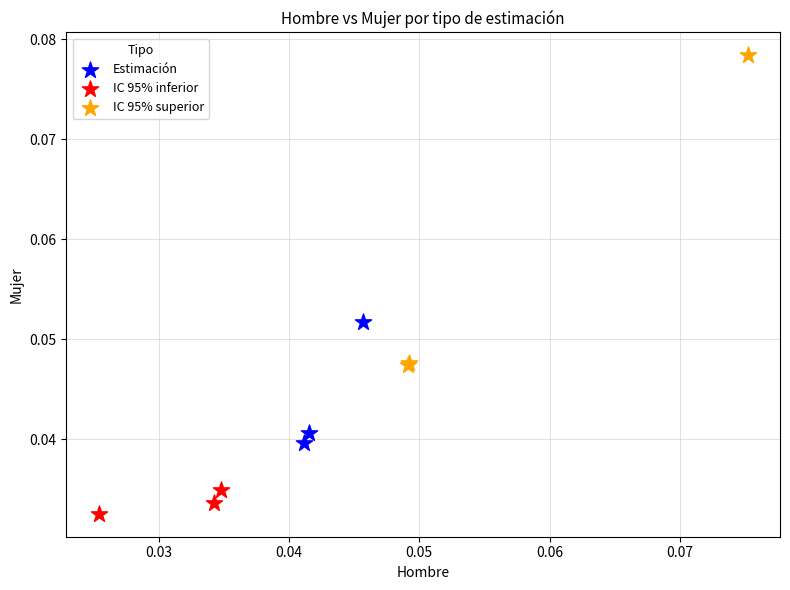

Which series contains the lowest Y value?

IC 95% inferior